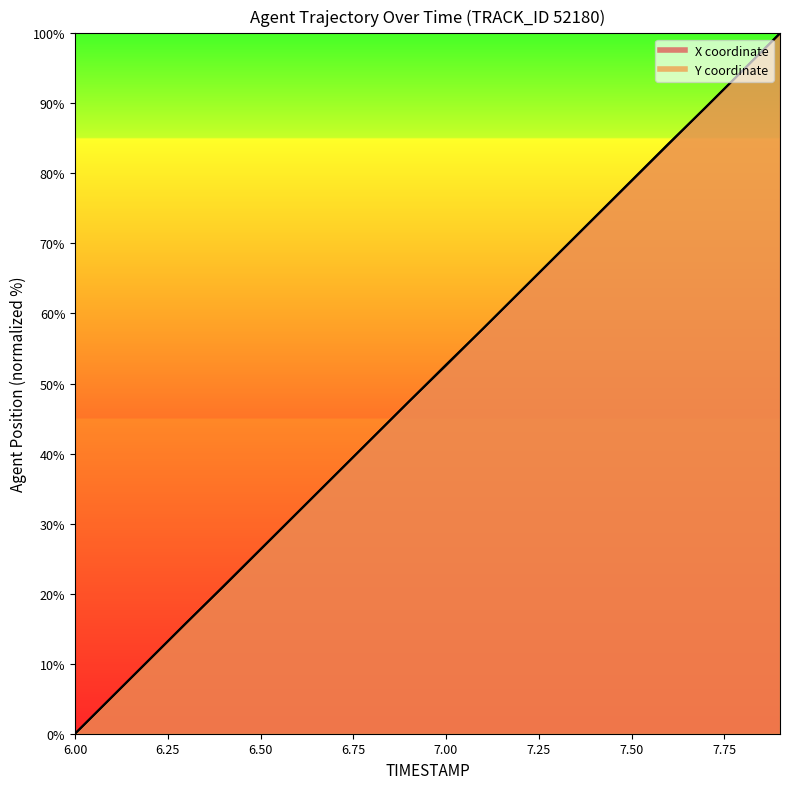

Where is X nearest to the value 50?

6.9